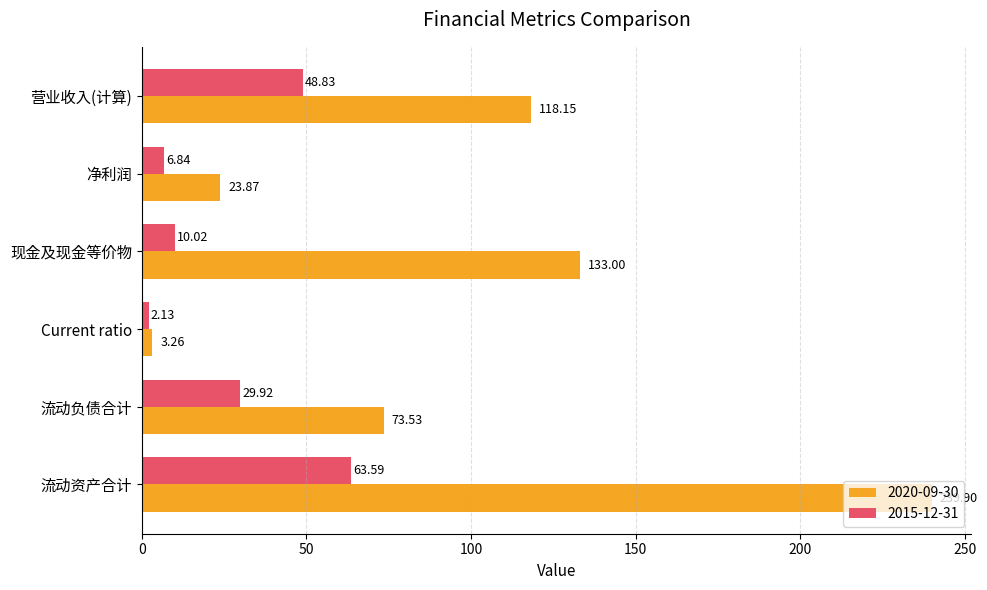

At how many categories does at least one series exceed 18?

5